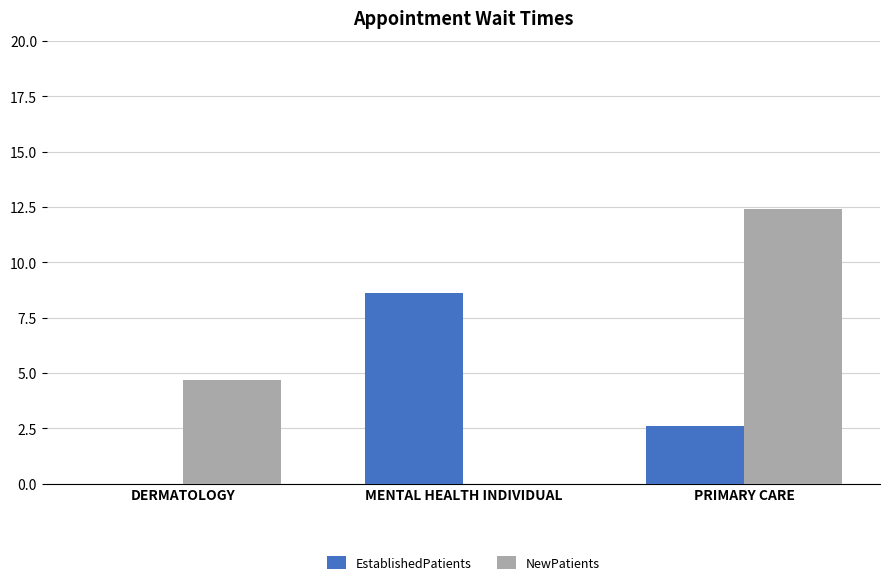

Which series has the largest range (max minus min)?

NewPatients